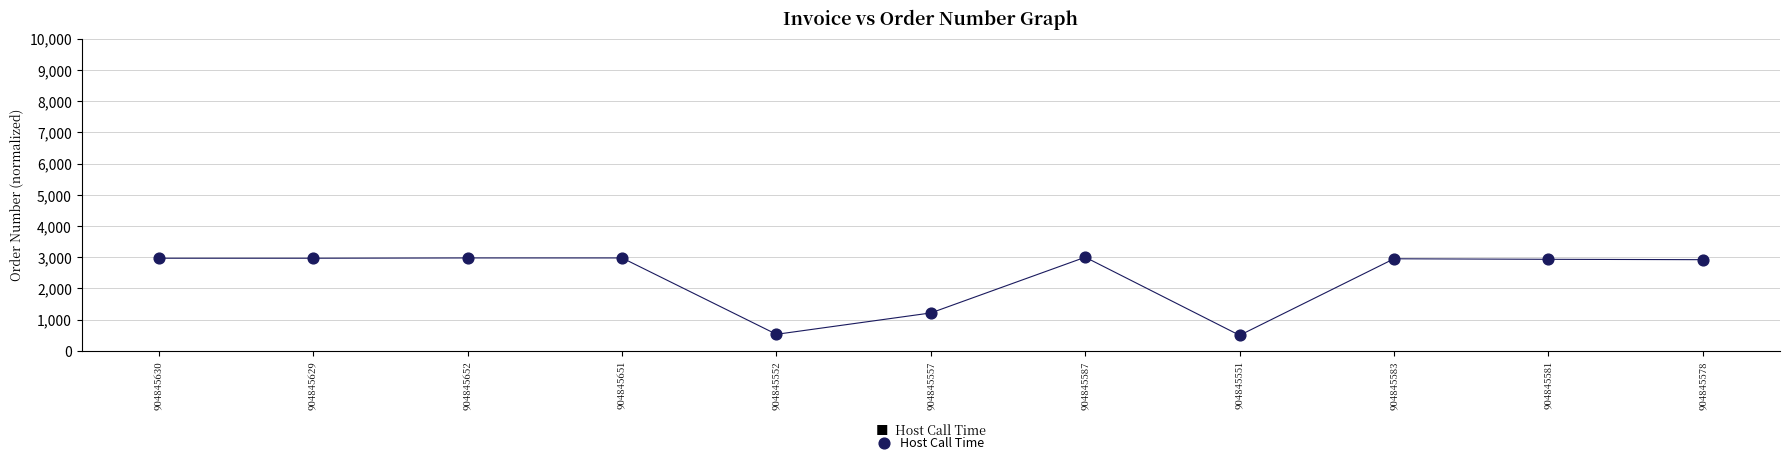

What Y value in the scatter plot is closest to 1750?

1216.0